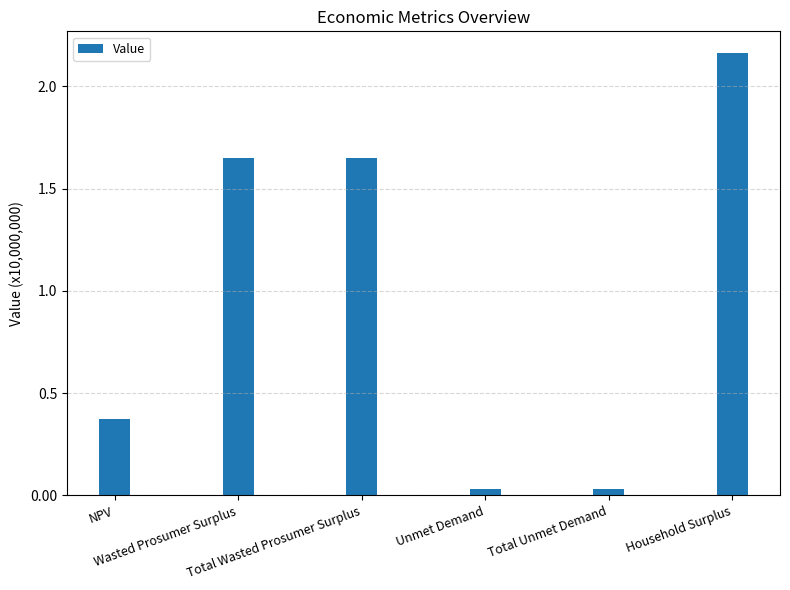

Reading left to right, what are all the values shown in this chart?

3738092.4	16525631.0	16525631.0	292792.8	292792.8	21615658.4